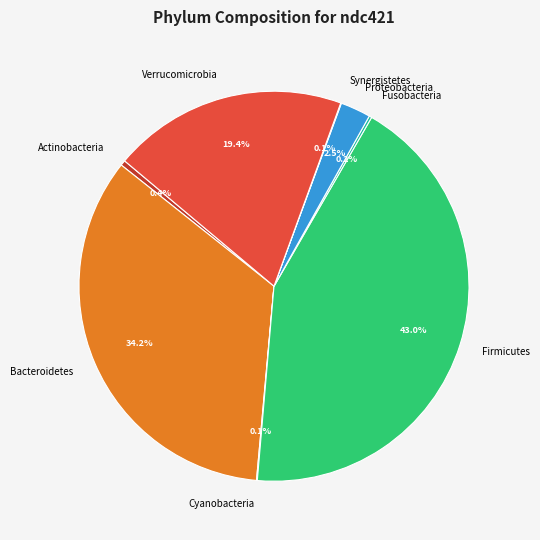

Do Bacteroidetes and Firmicutes together represent more than half of the pie?

Yes